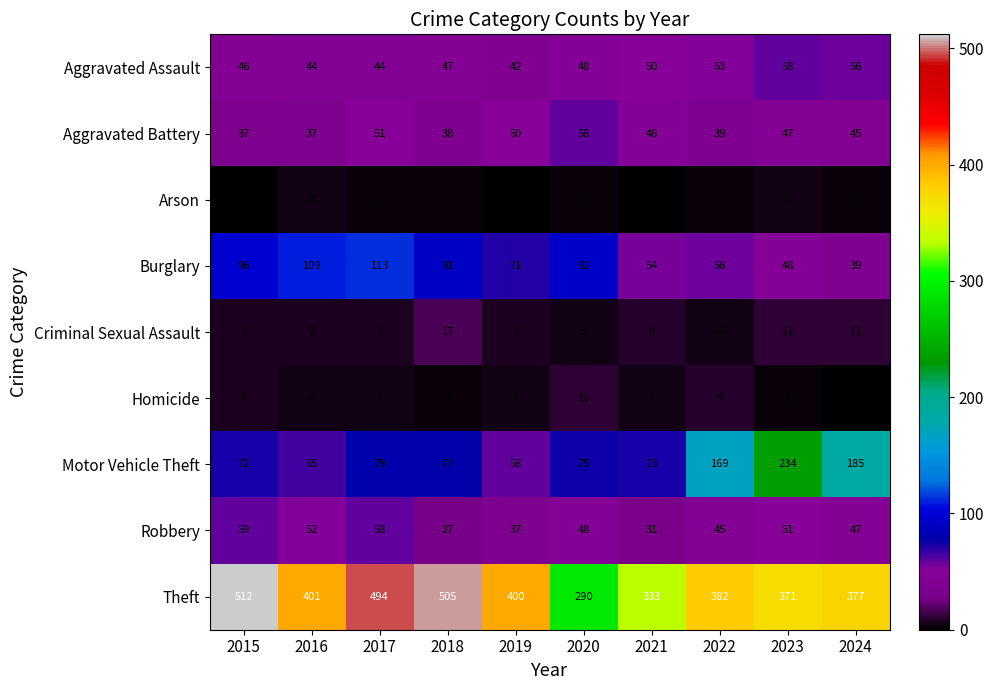

At 2017, list the series in order from smallest to largest.

Arson, Homicide, Criminal Sexual Assault, Aggravated Assault, Aggravated Battery, Robbery, Motor Vehicle Theft, Burglary, Theft